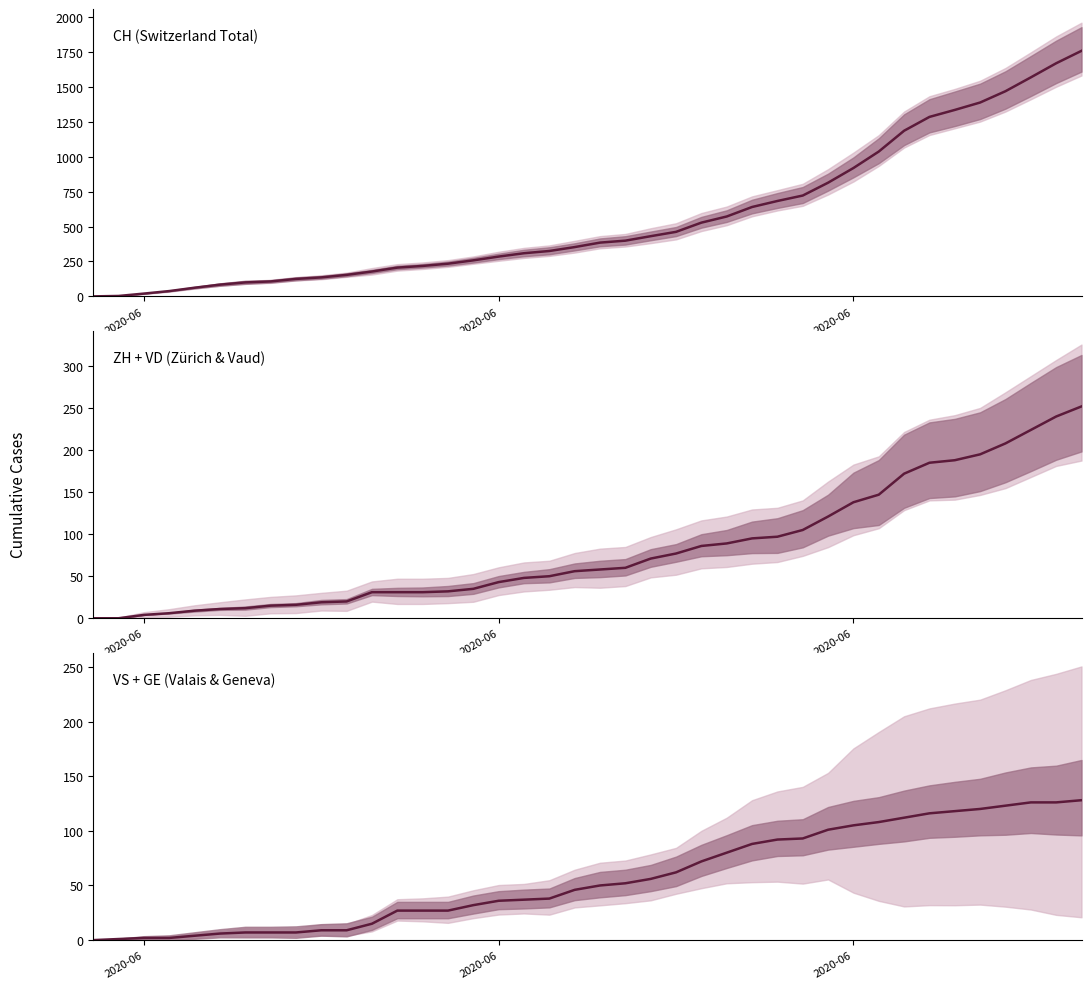

Reading left to right, list all the values displayed in this chart.

CH (Switzerland Total): 0	3	20	38	62	84	100	107	125	136	154	178	206	218	234	258	285	309	325	353	385	399	431	462	528	572	640	683	722	814	919	1037	1186	1285	1335	1388	1469	1568	1669	1758
ZH + VD (Zürich & Vaud): 0	0	4	6	9	11	12	15	16	19	20	31	31	31	32	35	43	48	50	56	58	60	71	77	86	89	95	97	105	121	138	147	172	185	188	195	208	224	240	252
VS + GE (Valais & Geneva): 0	1	2	2	4	6	7	7	7	9	9	15	27	27	27	32	36	37	38	46	50	52	56	62	72	80	88	92	93	101	105	108	112	116	118	120	123	126	126	128